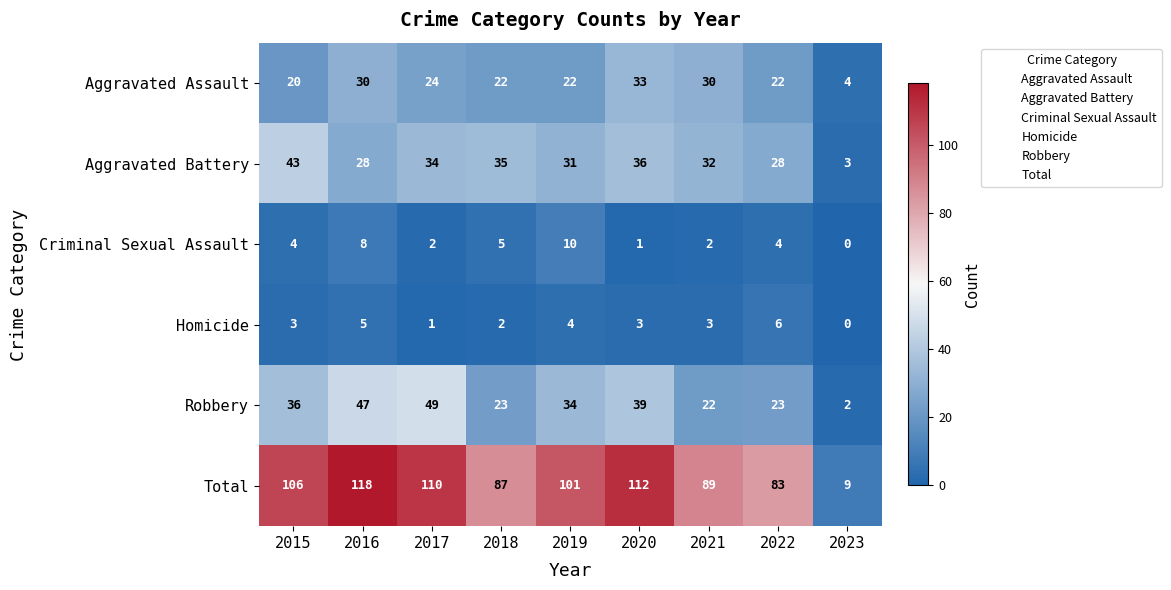

At which label does Aggravated Battery reach its peak?

2015